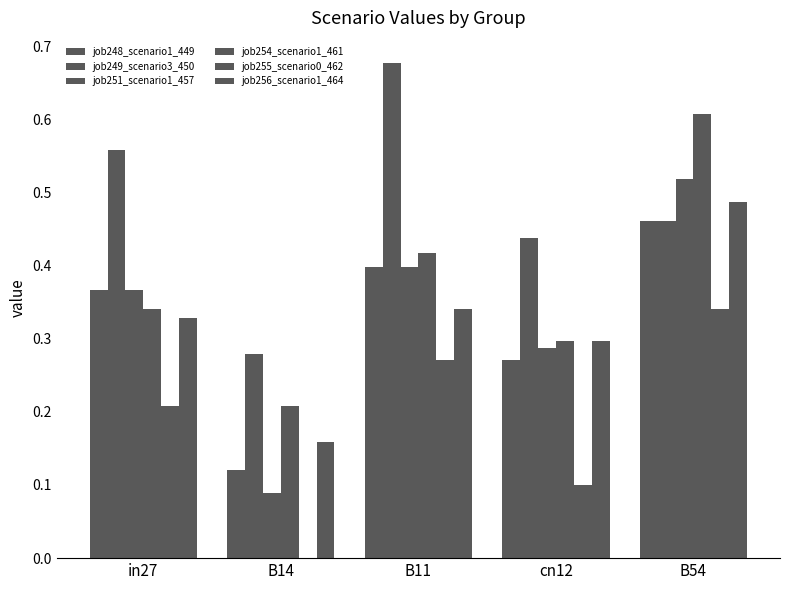

How many series are shown in this chart?

6